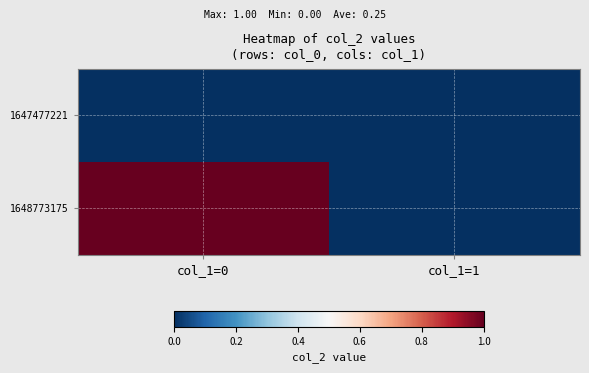

Between col_1=0 and col_1=1, which series saw the biggest shift?

1648773175